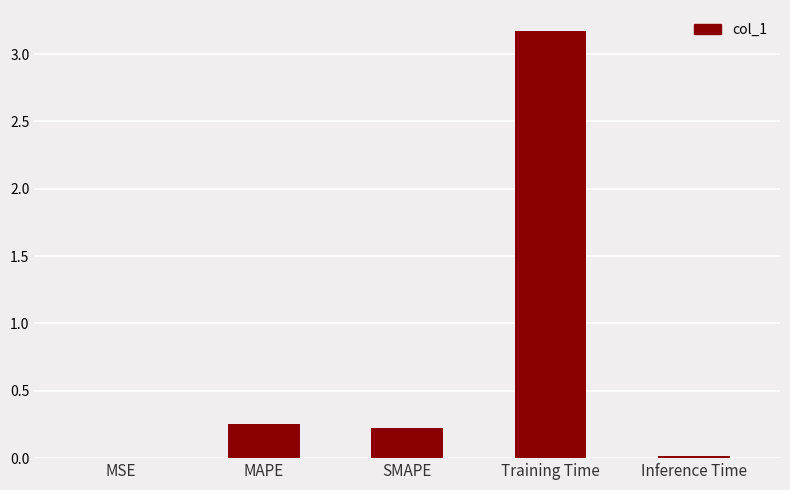

The value at MSE is 0.0. True or false?

True